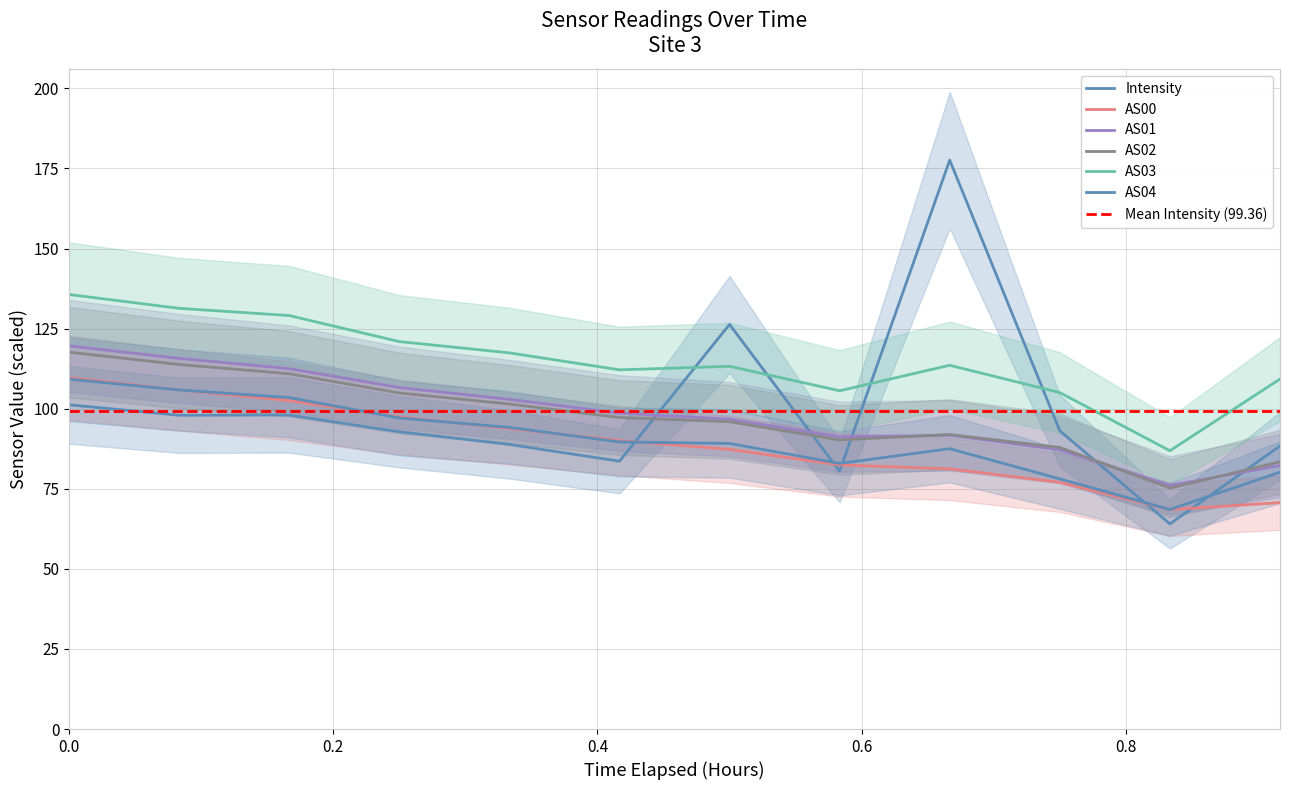

What is the sum of all AS01 values?

1181.0